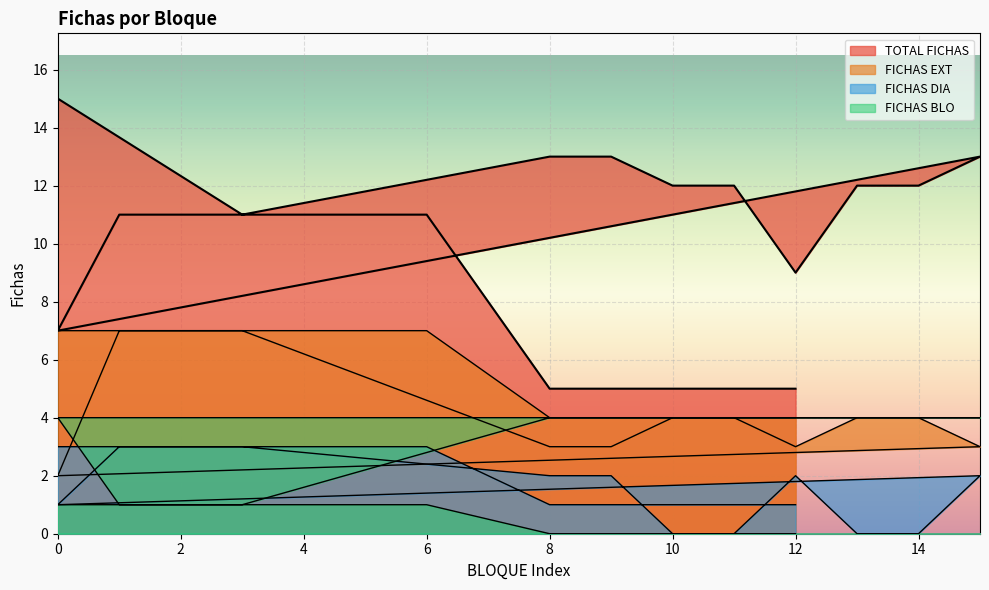

Between 12 and 3, which is larger?

3